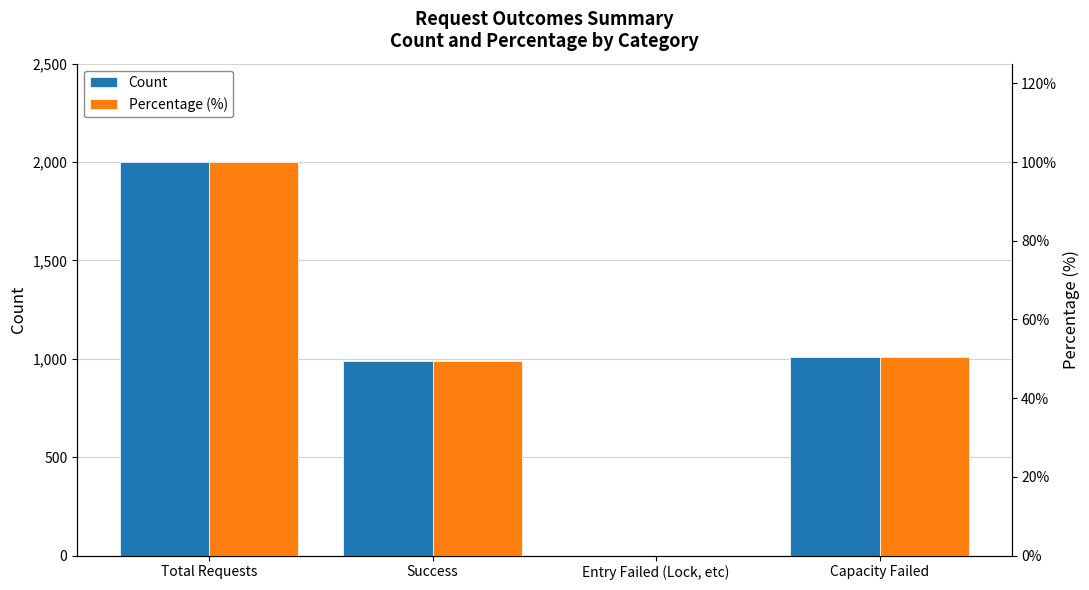

Is the value of Percentage (%) at Success greater than the value of Count at Capacity Failed?

No